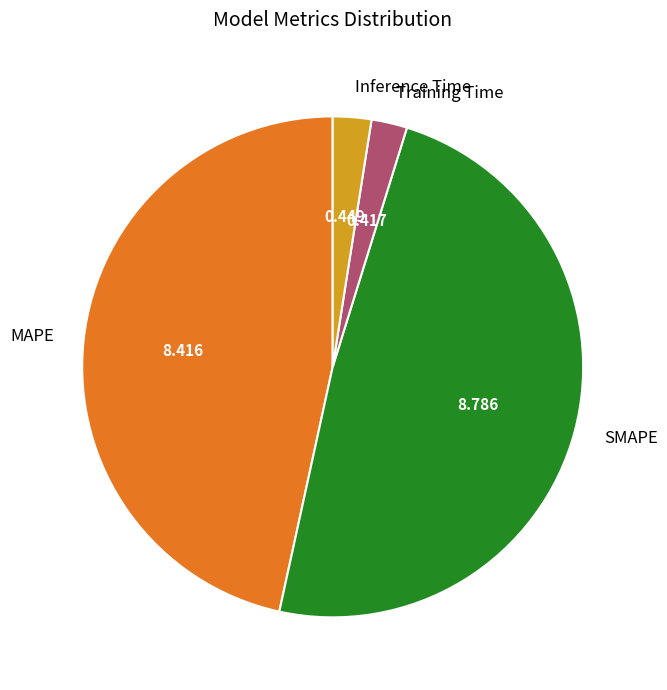

What is the largest slice in the pie chart?

SMAPE